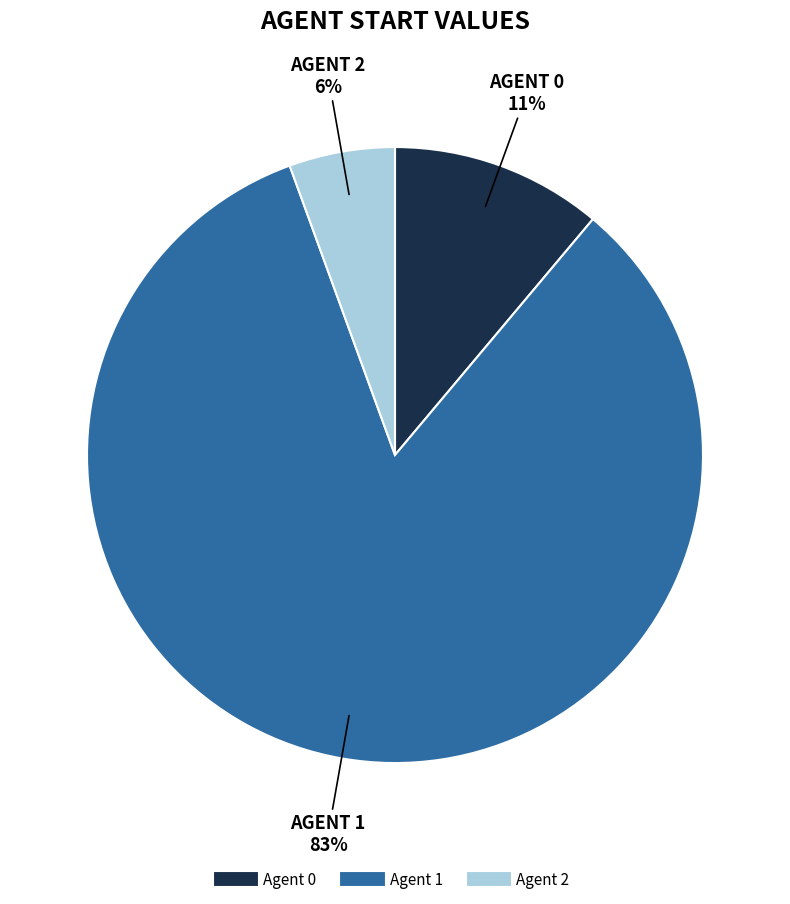

Is there a majority slice in this chart?

Yes